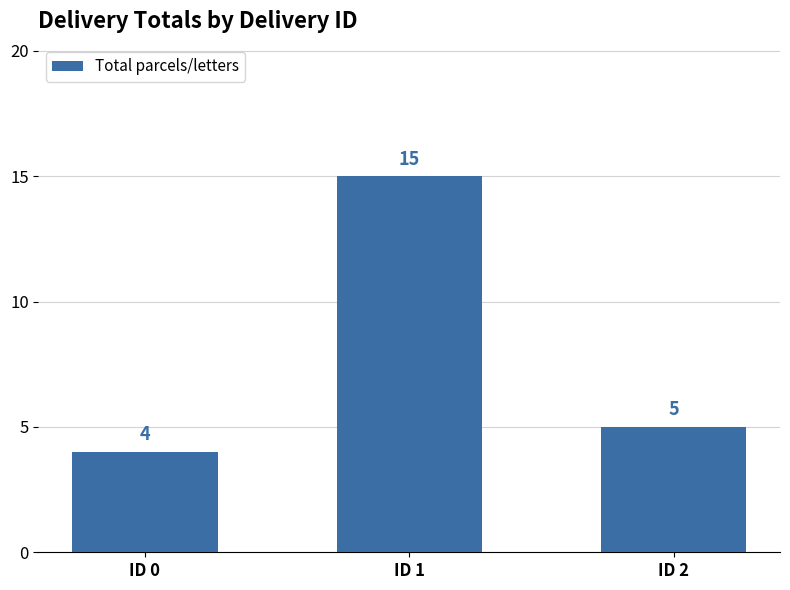

The chart shows a value of 5 at ID 2. True or false?

True